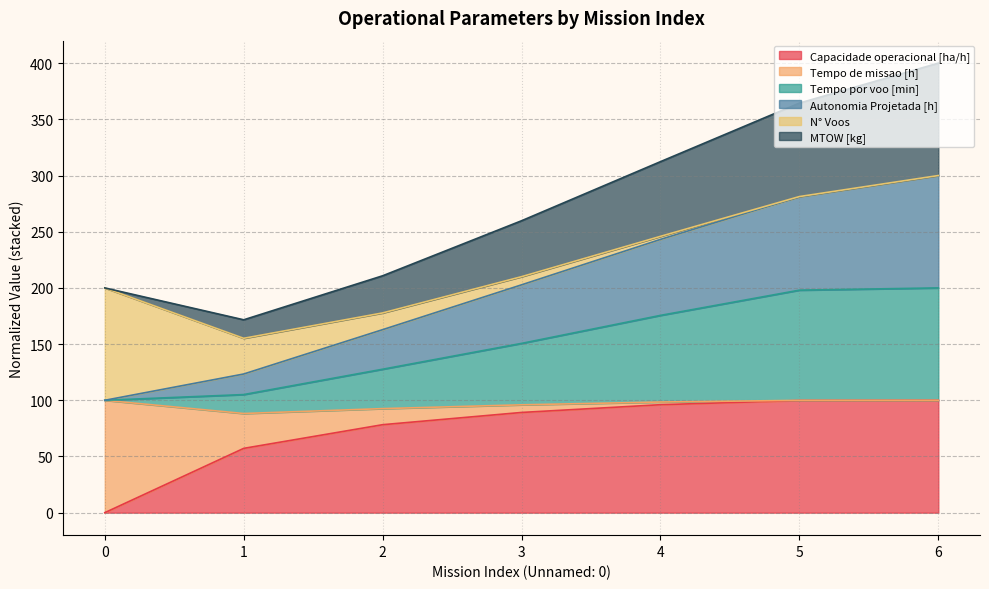

How many lines are shown in the chart?

6